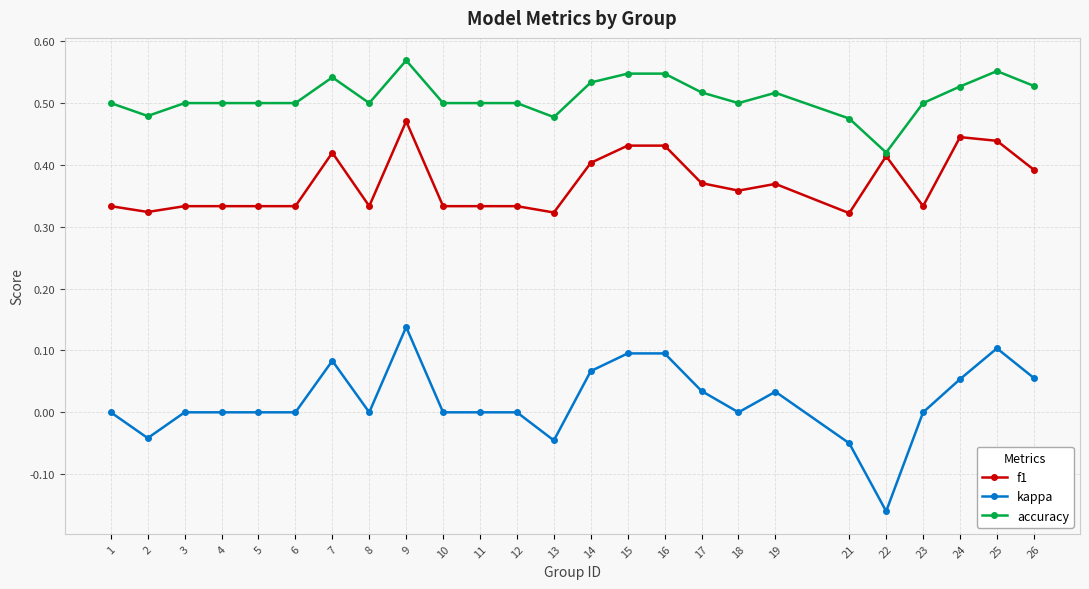

Between 23 and 25, which series saw the biggest shift?

f1